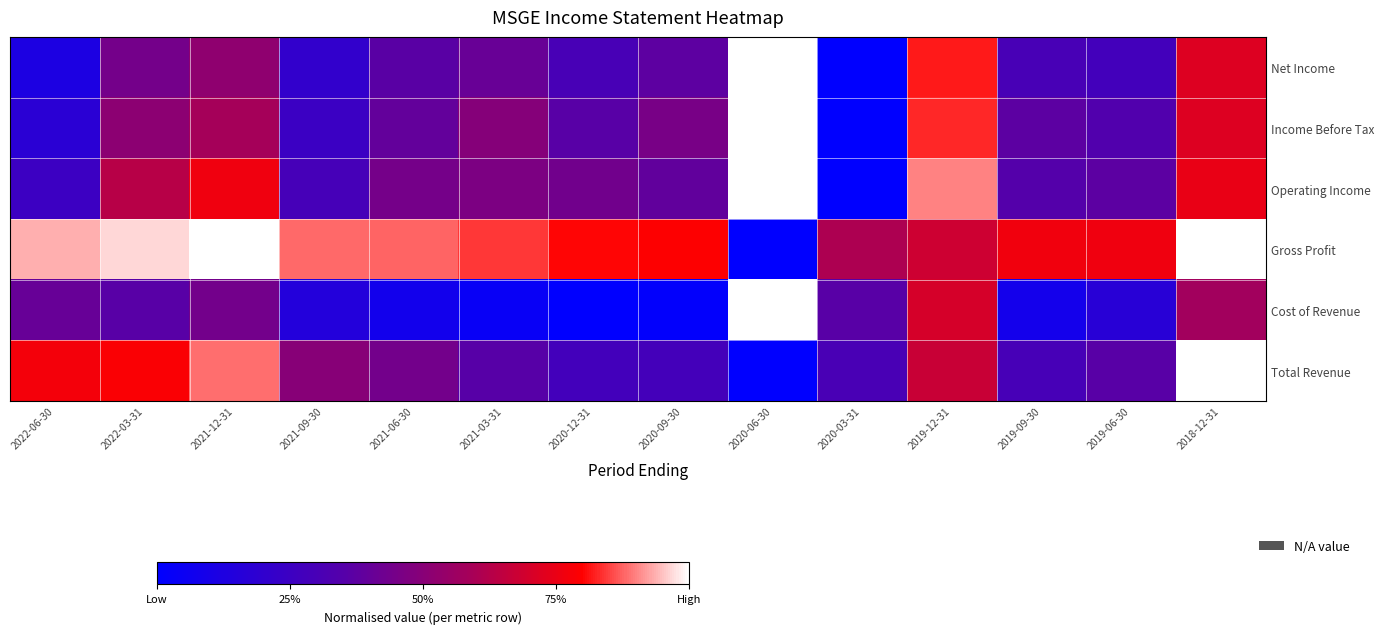

Rank the series at 2021-12-31 from highest to lowest value.

Gross Profit, Total Revenue, Operating Income, Income Before Tax, Net Income, Cost of Revenue